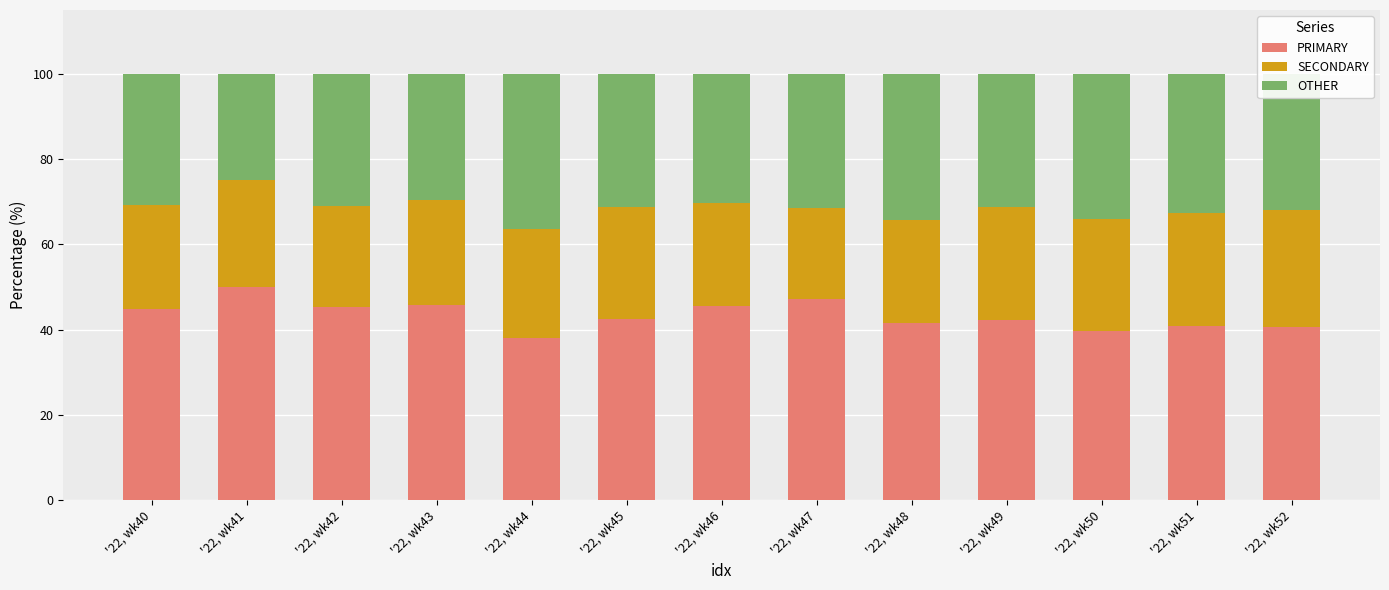

What is the total value across all series at '22, wk42?

100.0